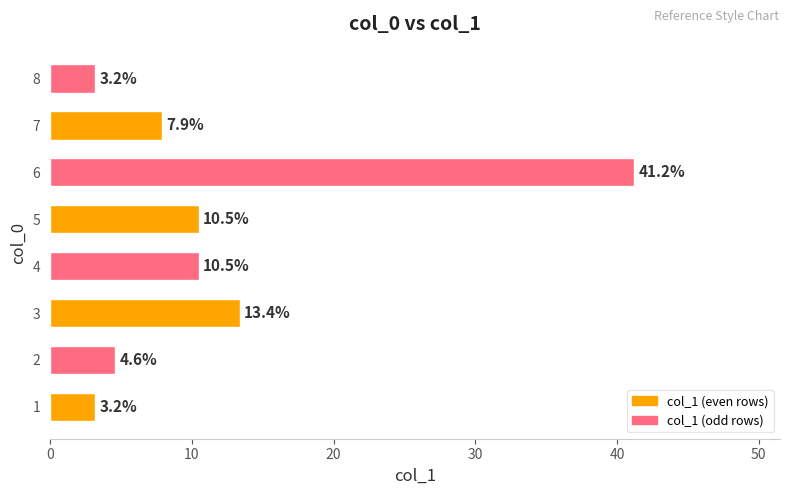

What is the minimum value shown in the chart?

3.2